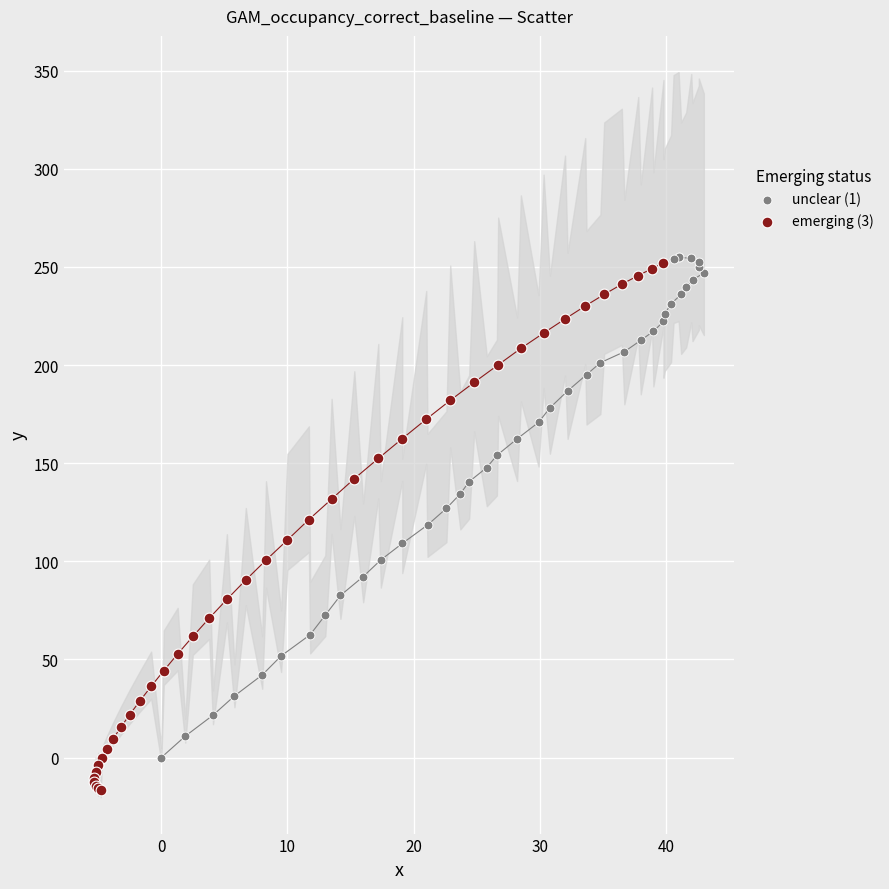

Which series contains the lowest Y value?

emerging (3)